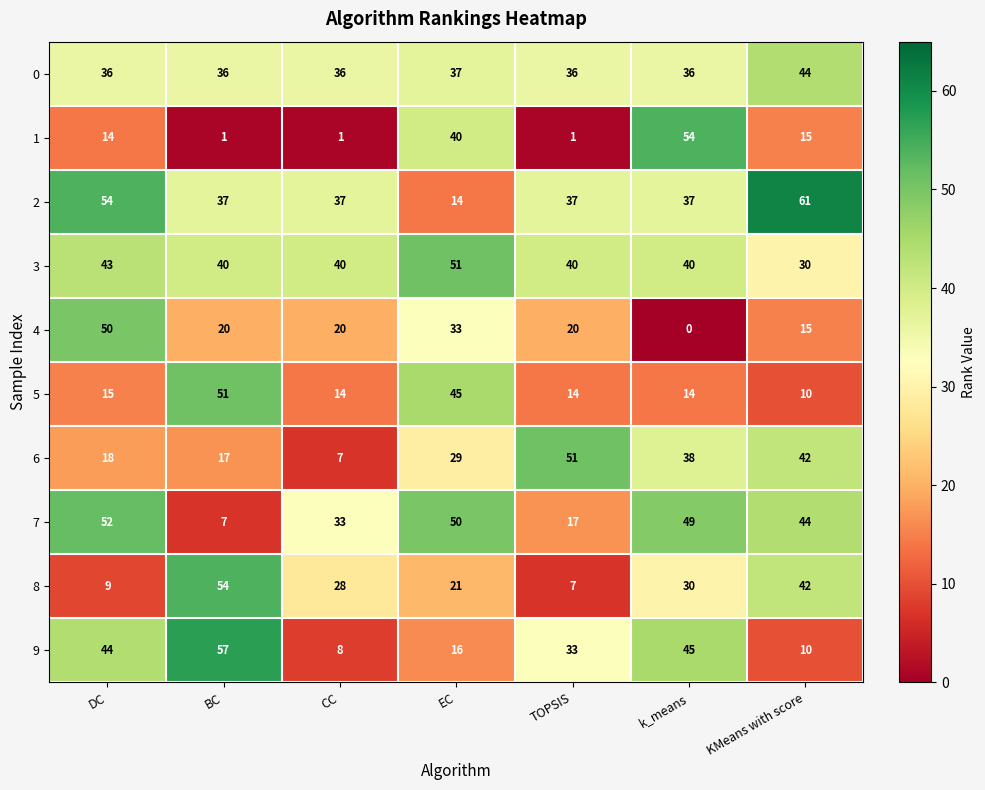

What is the spread (max minus min) of values at EC?

37